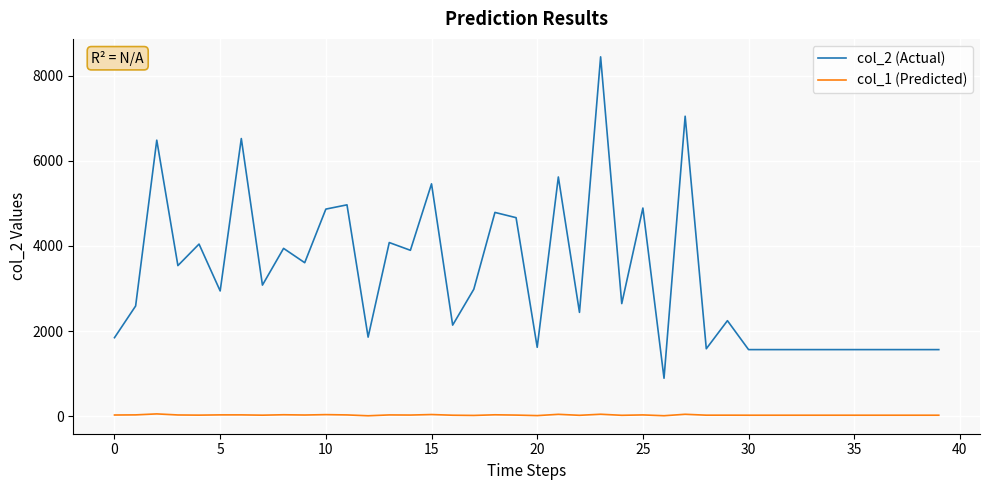

What are all the series names shown in the legend?

col_2 (Actual), col_1 (Predicted)